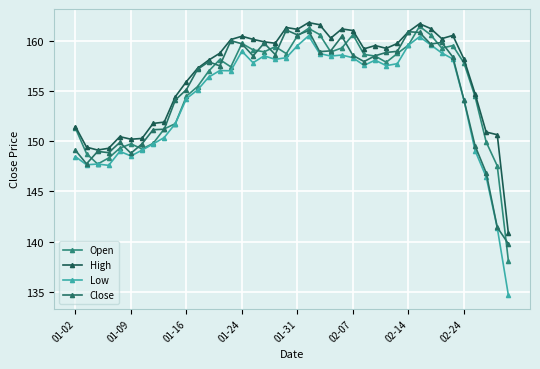

At which category does the chart reach its peak across all series?

21